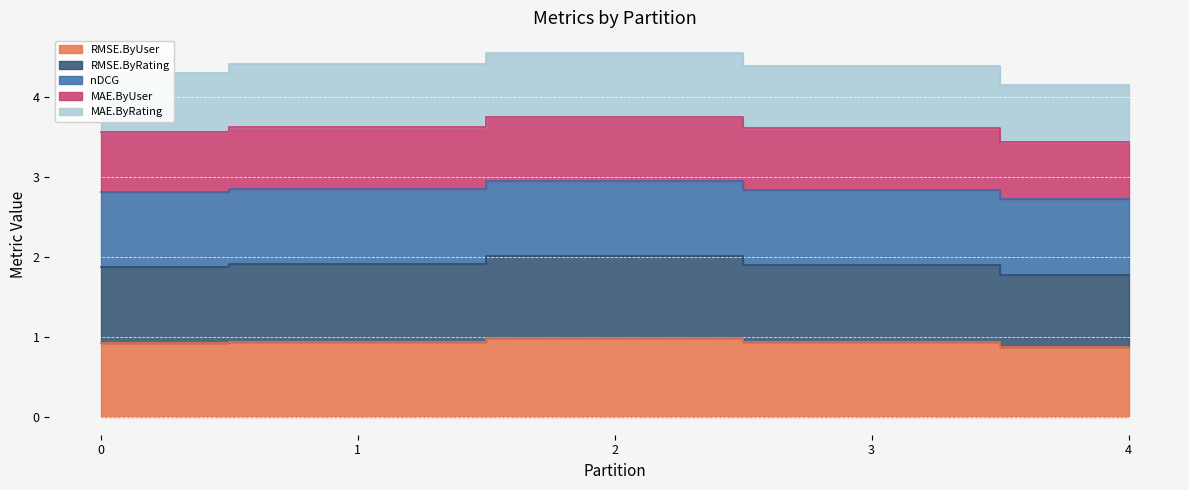

At which label is RMSE.ByUser closest to 0?

4